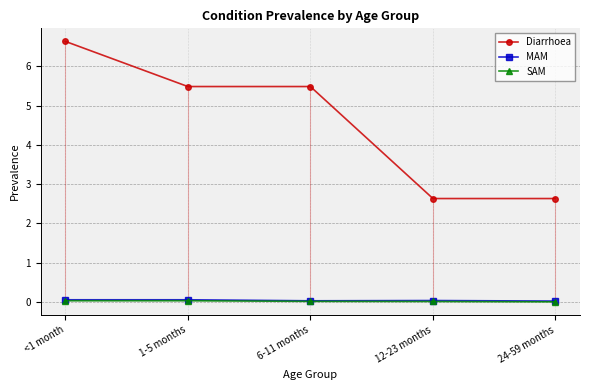

What is the sum of all SAM values?

0.1